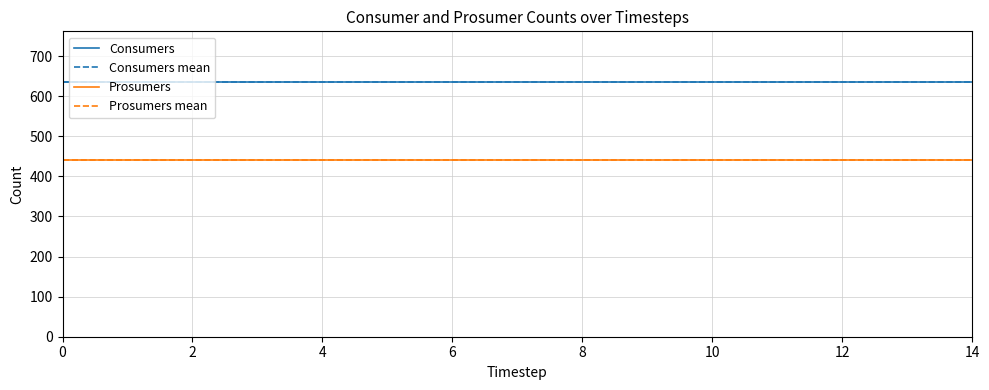

True or false: Prosumers mean and Consumers mean cross at least once.

False